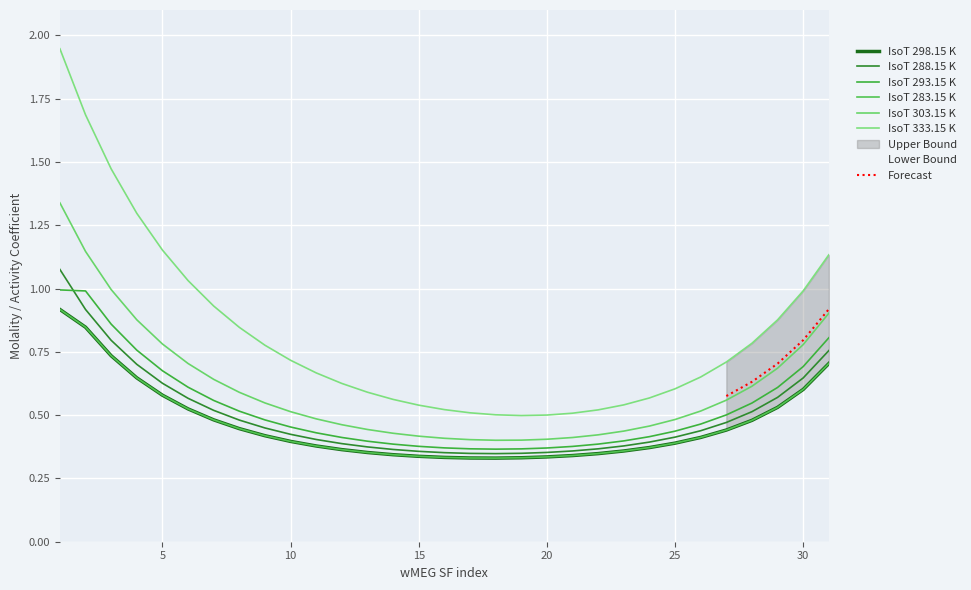

True or false: IsoT 283.15 K and IsoT 293.15 K cross at least once.

False